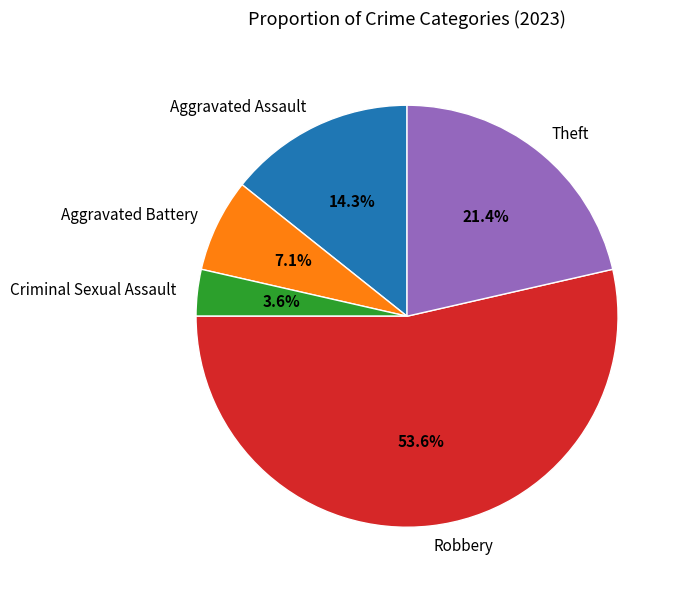

To the nearest percent, what portion does Criminal Sexual Assault represent?

4%